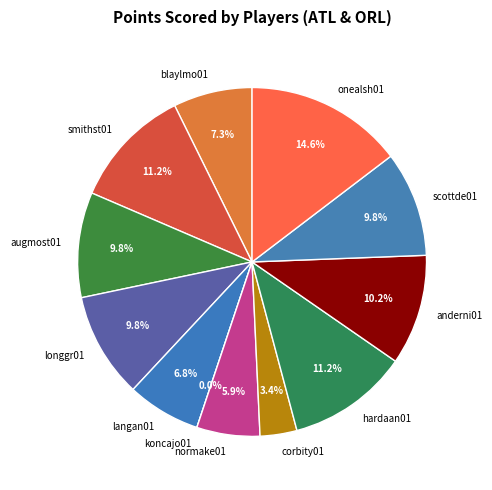

What percentage is NOT represented by anderni01?

89.8%